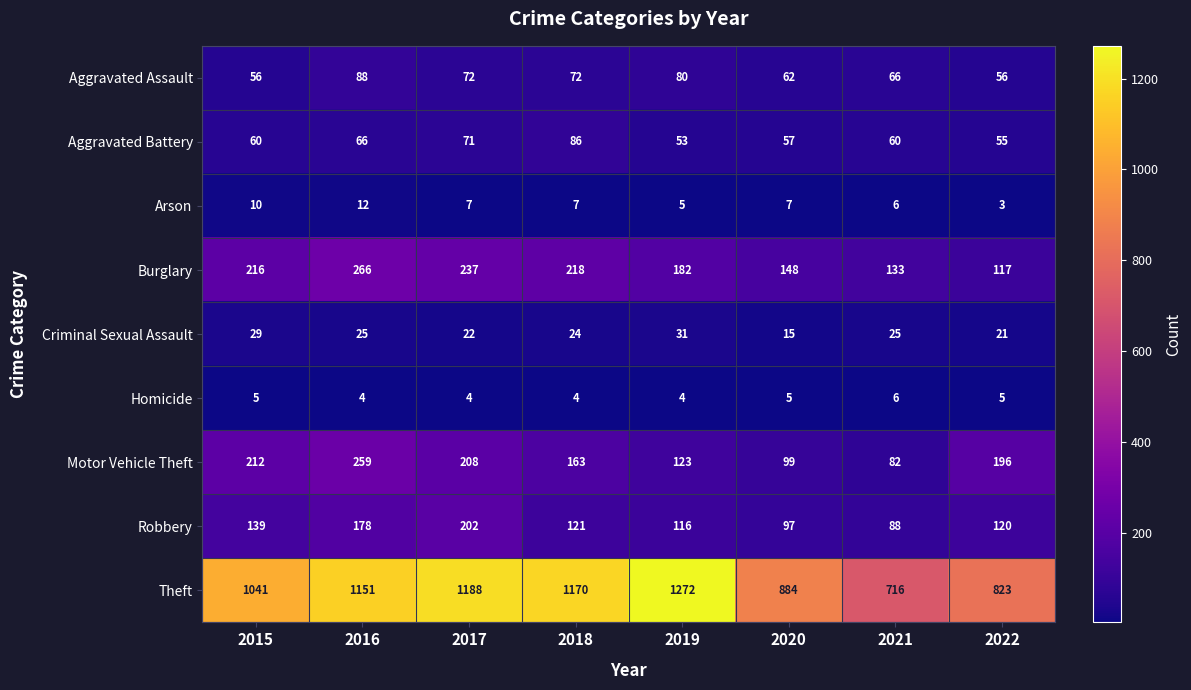

At which label does Burglary reach its peak?

2016